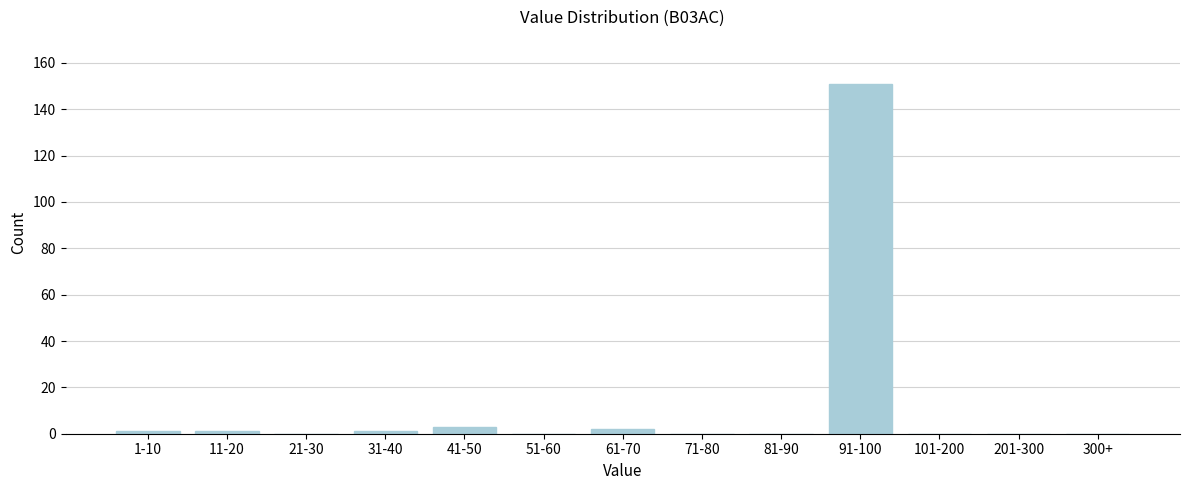

Reading right to left, what are all the values shown in this chart?

300+=0	201-300=0	101-200=0	91-100=151	81-90=0	71-80=0	61-70=2	51-60=0	41-50=3	31-40=1	21-30=0	11-20=1	1-10=1